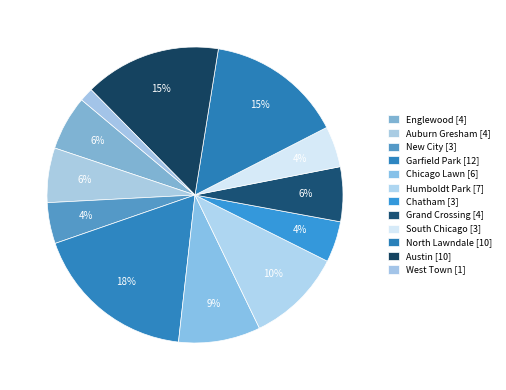

What is the ratio of the value at Grand Crossing to the value at New City?

1.3